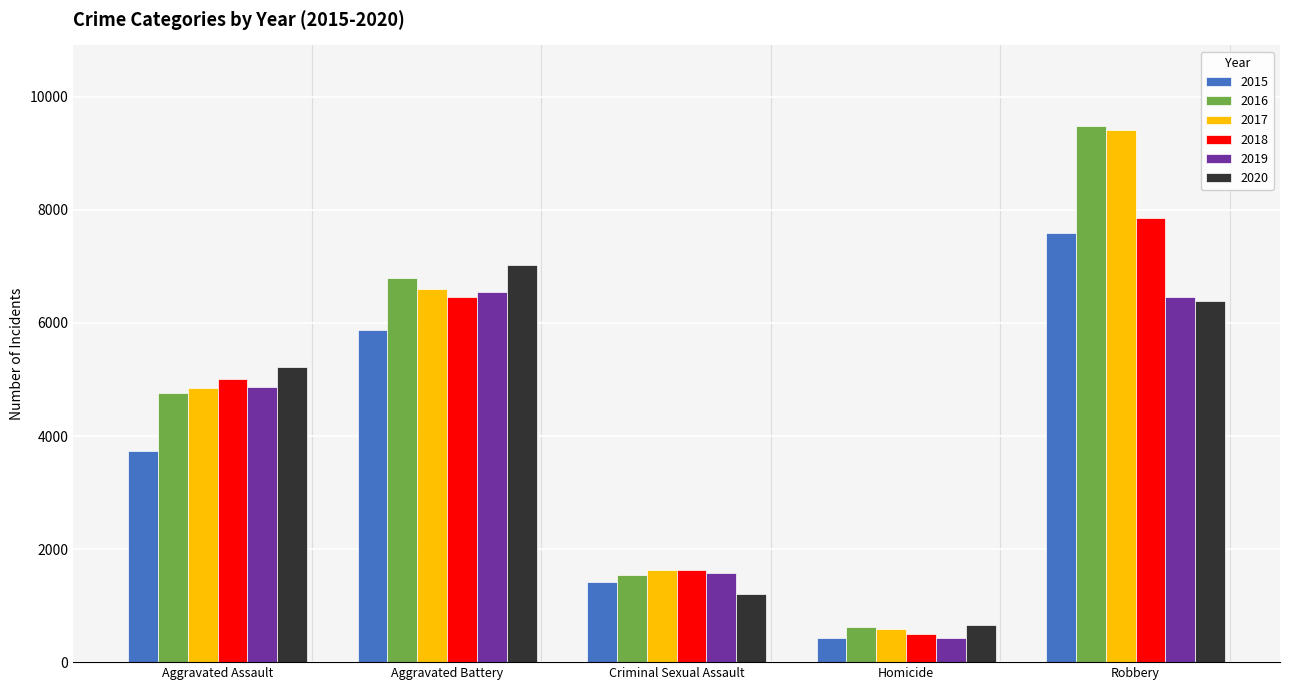

How many bars are there in total?

30